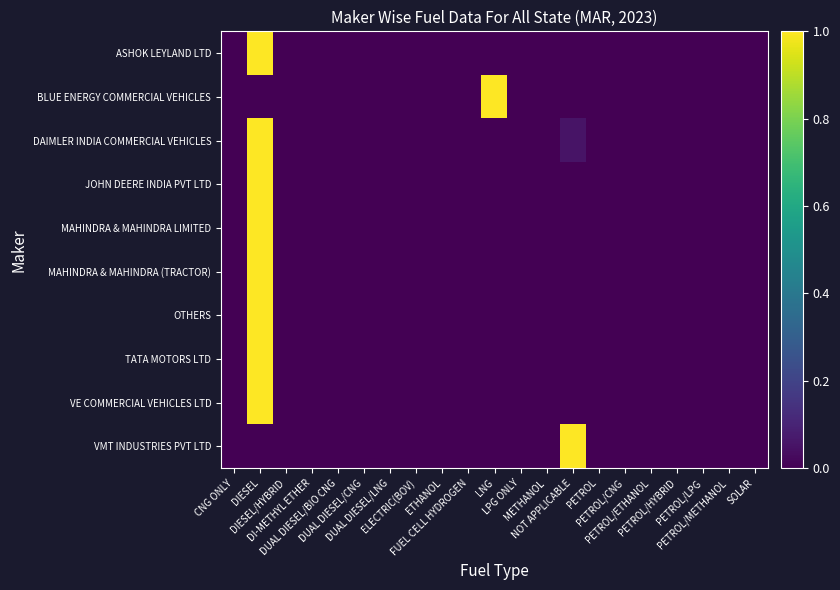

At how many categories does at least one series exceed 0?

4